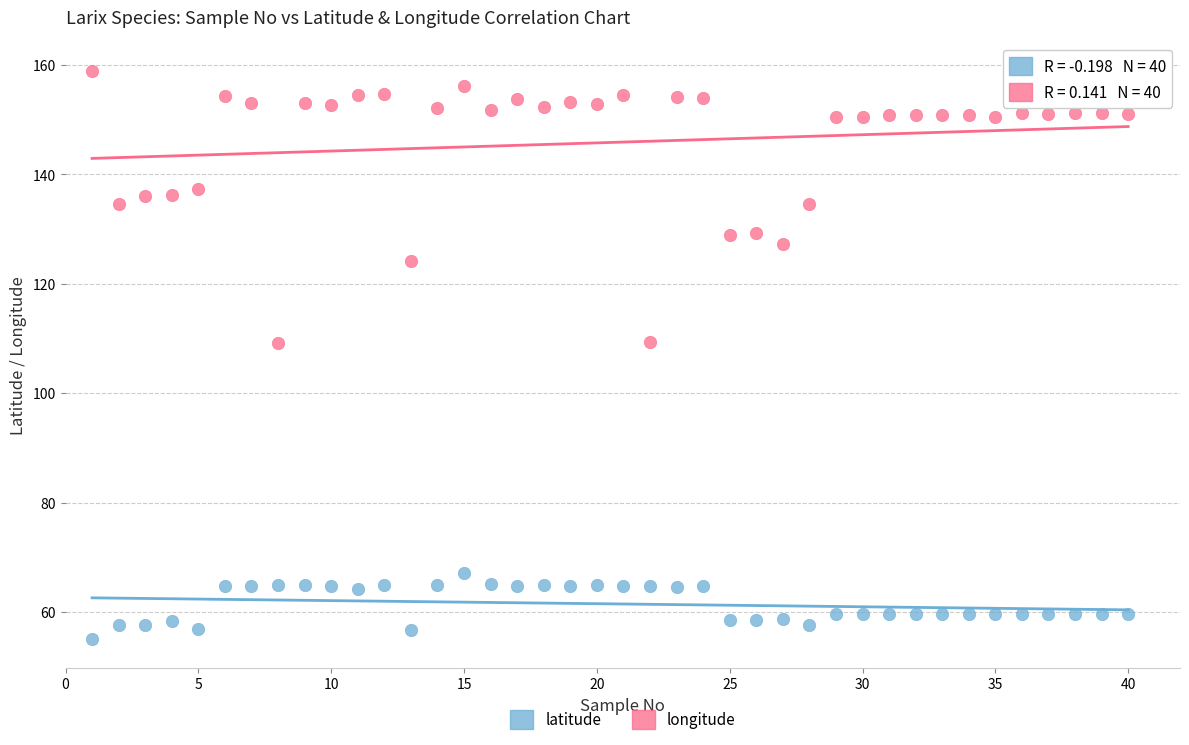

Which series reaches the maximum Y coordinate?

longitude